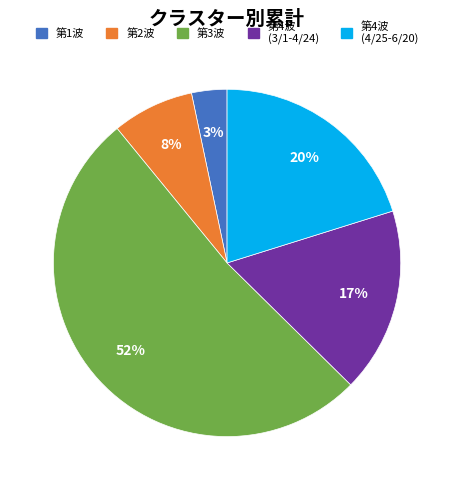

Does any single category account for the majority?

Yes